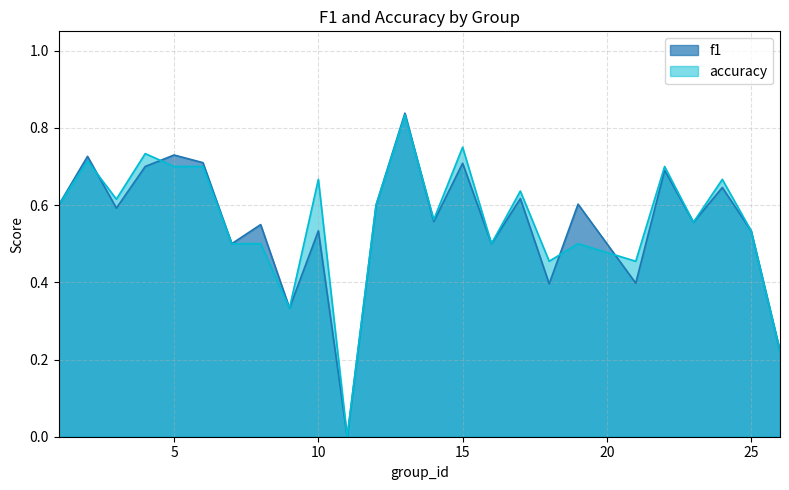

At which category is the sum across all series the highest?

13